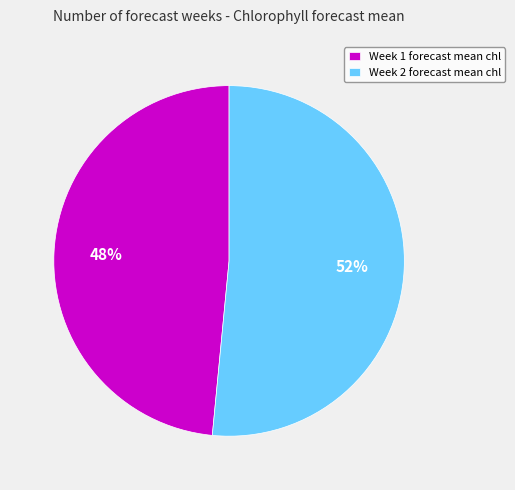

Combined, do Week 2 forecast mean chl and Week 1 forecast mean chl account for over 50%?

Yes